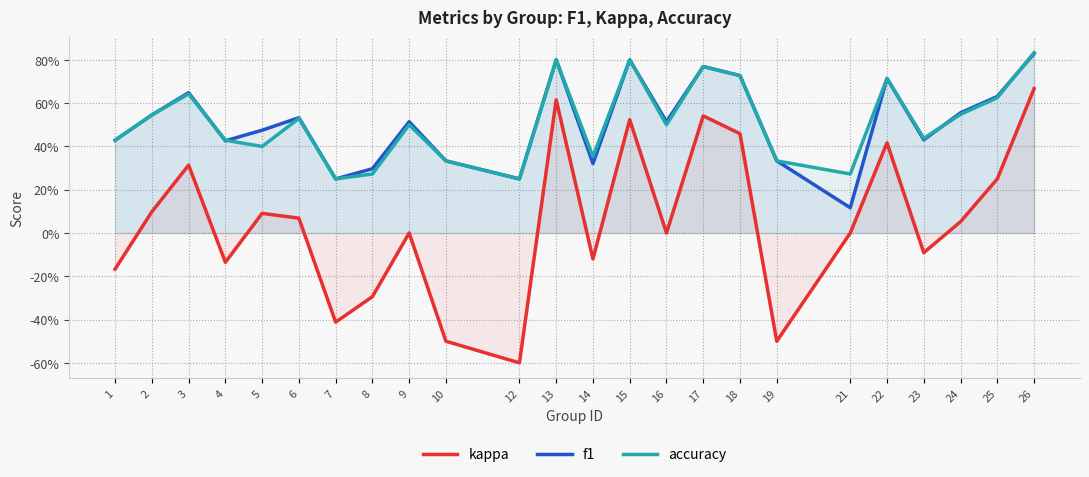

What is the difference between the maximum and minimum values in the kappa series?

1.3